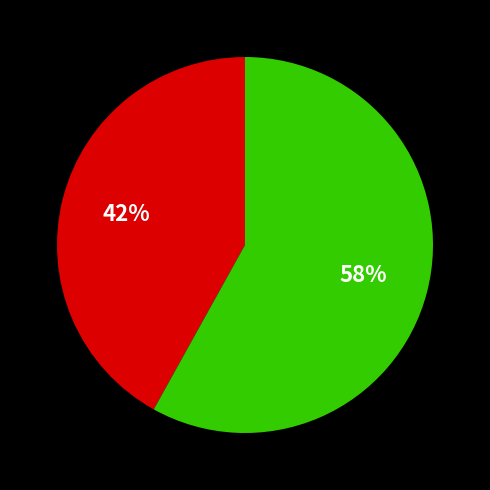

To the nearest percent, what is the average slice percentage?

50%